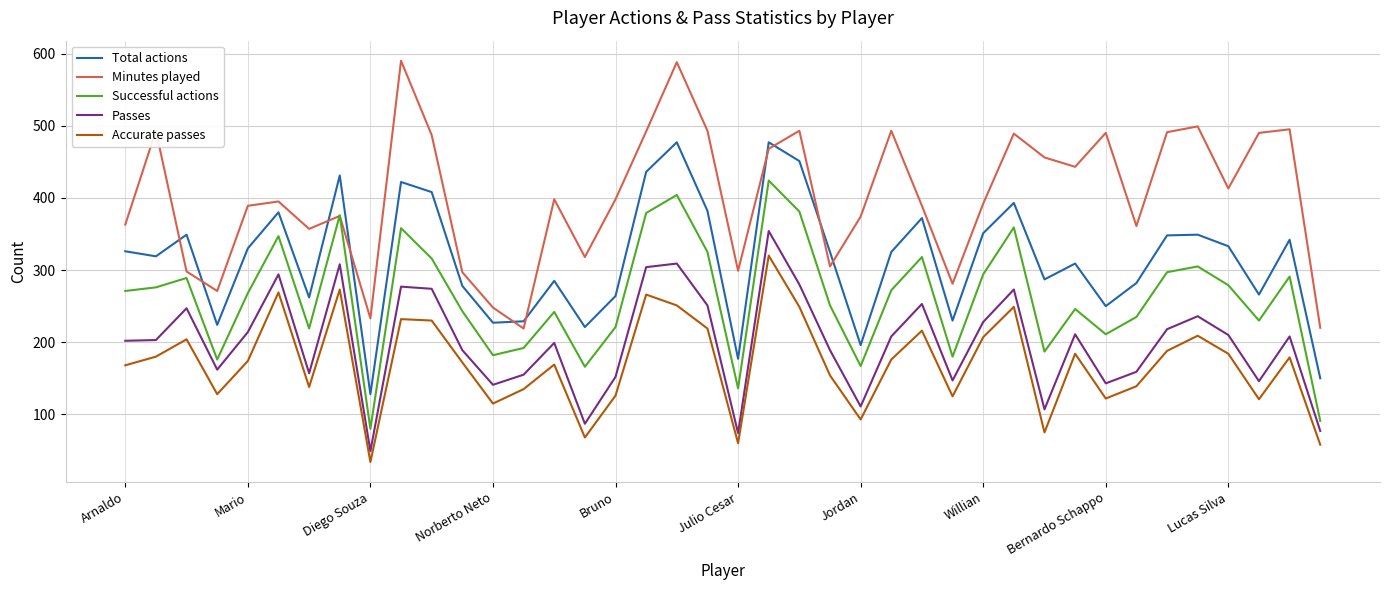

True or false: Total actions and Passes intersect in this chart.

False